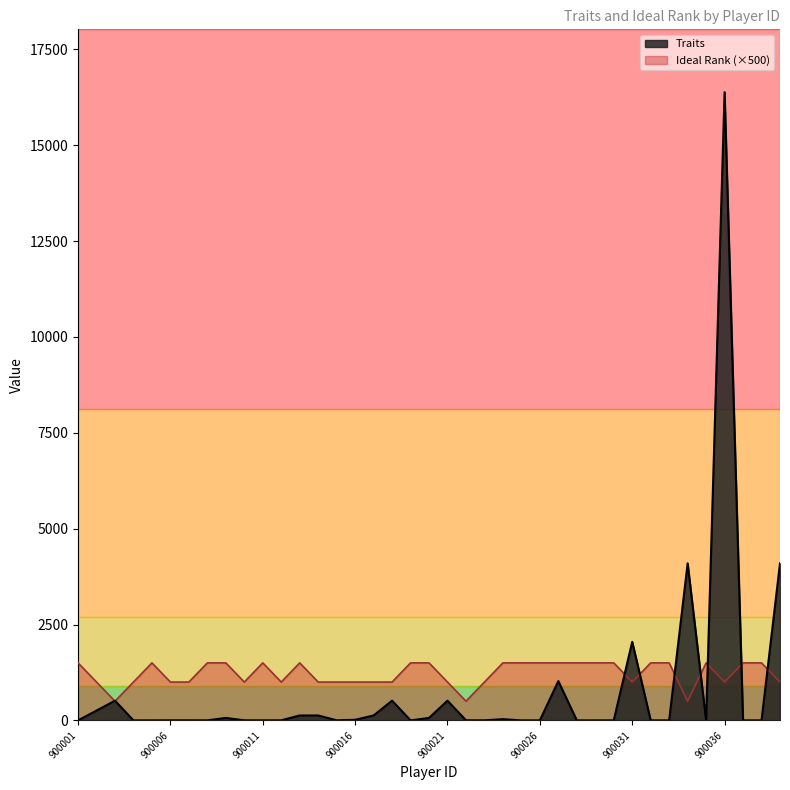

What value does the Ideal Rank series have at 900029?

1500